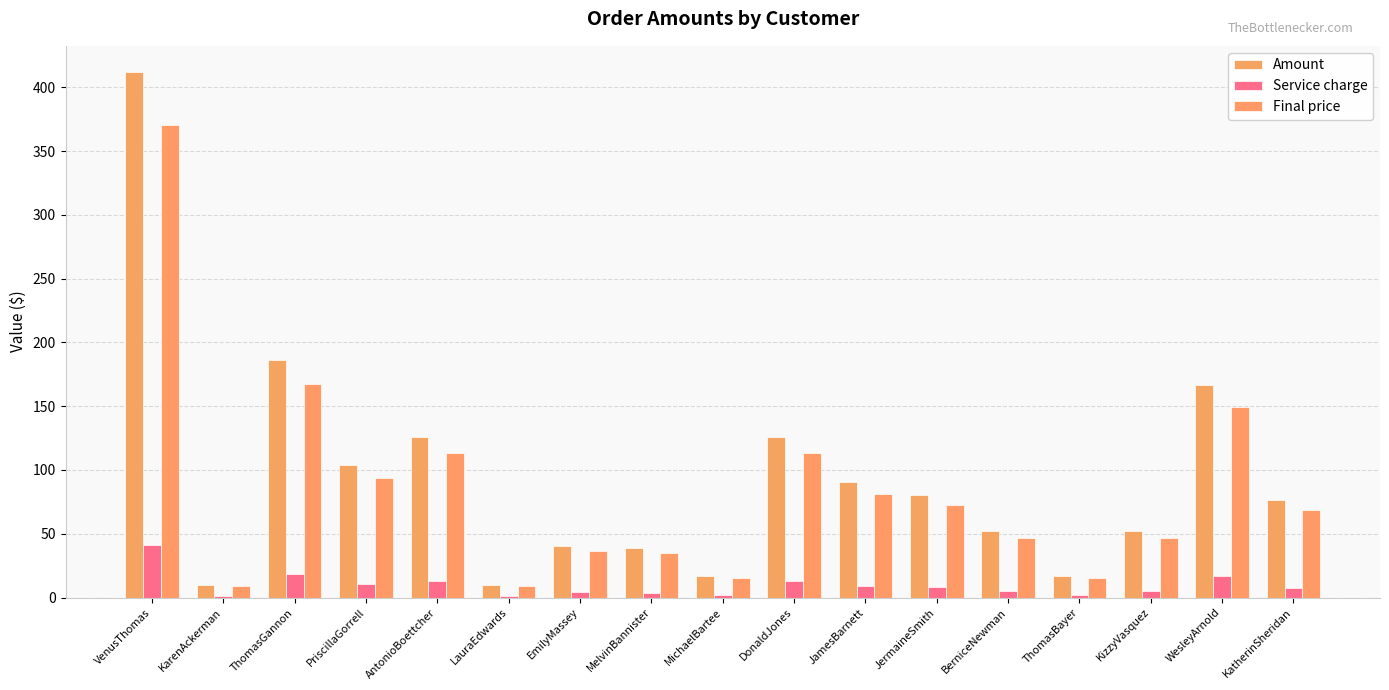

What is the sum of all Amount values?

1605.0